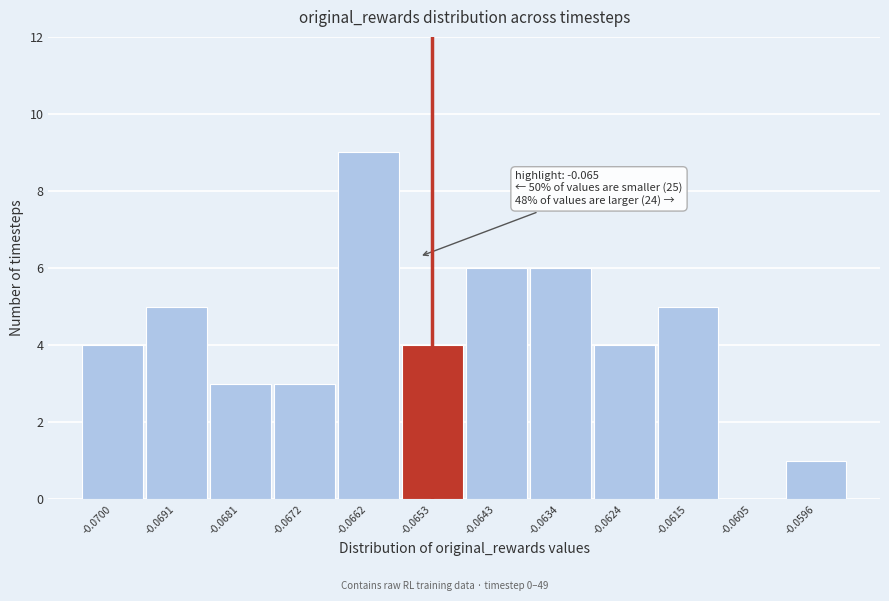

Reading left to right, what are all the values shown in this chart?

-0.0700=4	-0.0691=5	-0.0681=3	-0.0672=3	-0.0662=9	-0.0653=4	-0.0643=6	-0.0634=6	-0.0624=4	-0.0615=5	-0.0605=0	-0.0596=1